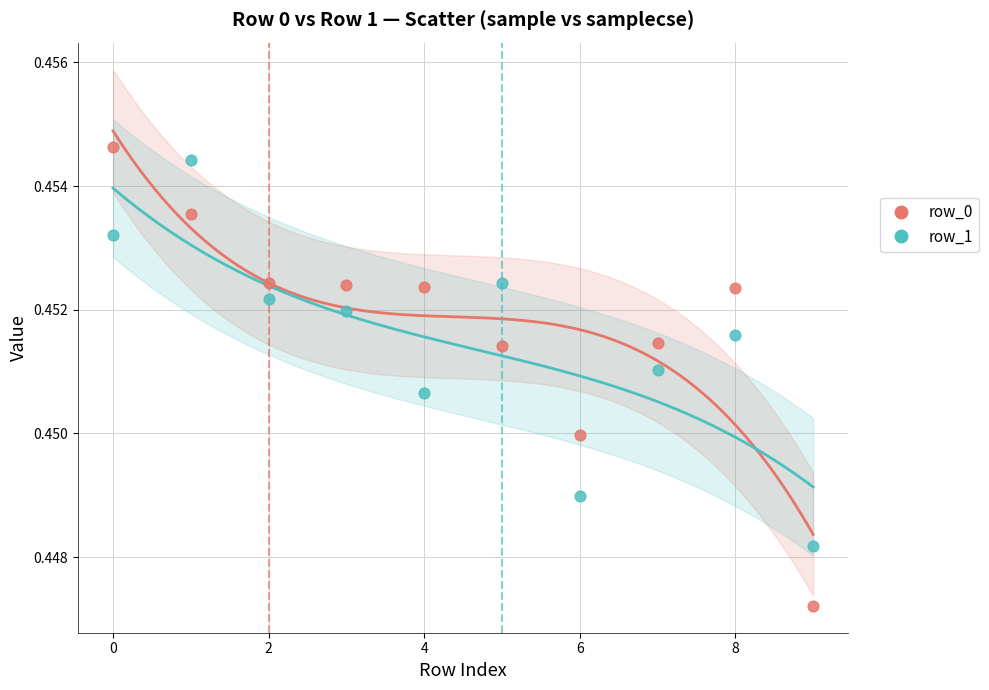

How many data points are displayed?

20